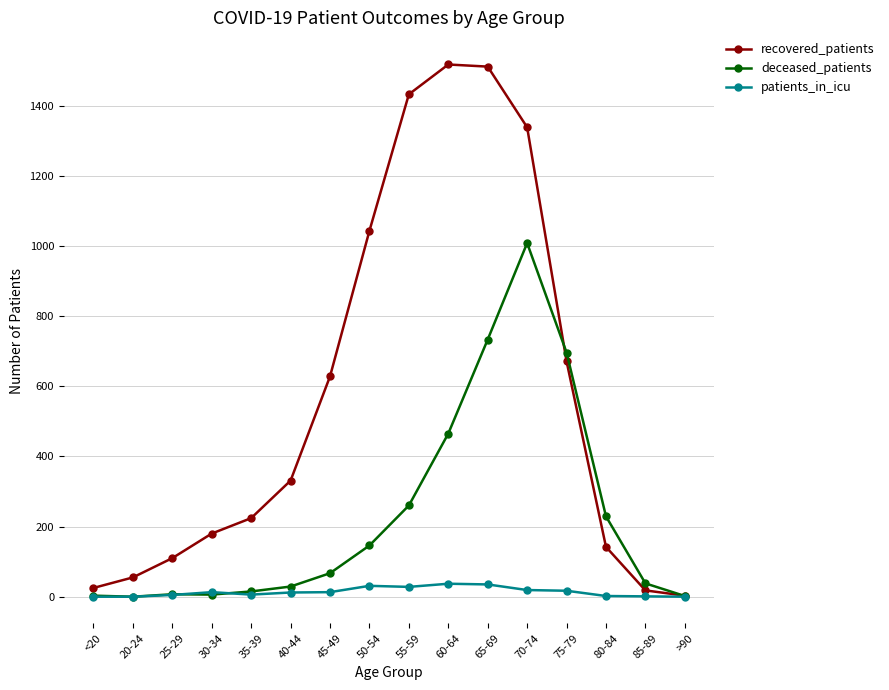

List the series in order of their peak value, highest first.

recovered_patients, deceased_patients, patients_in_icu